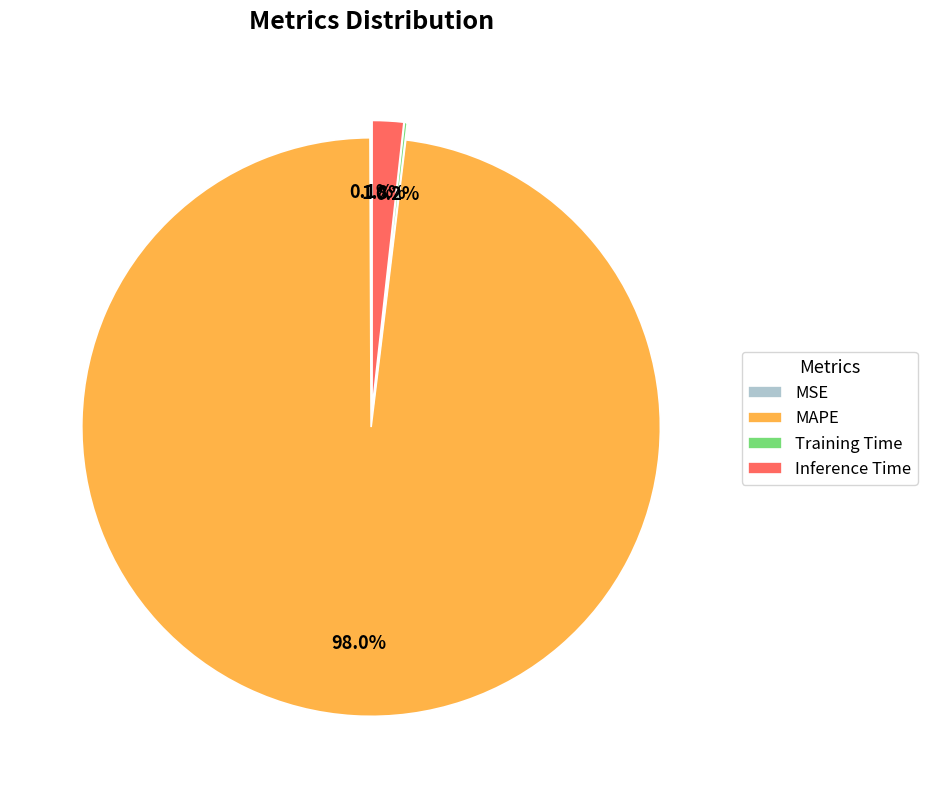

To the nearest percent, what is the difference between the largest and smallest slice percentages?

98%